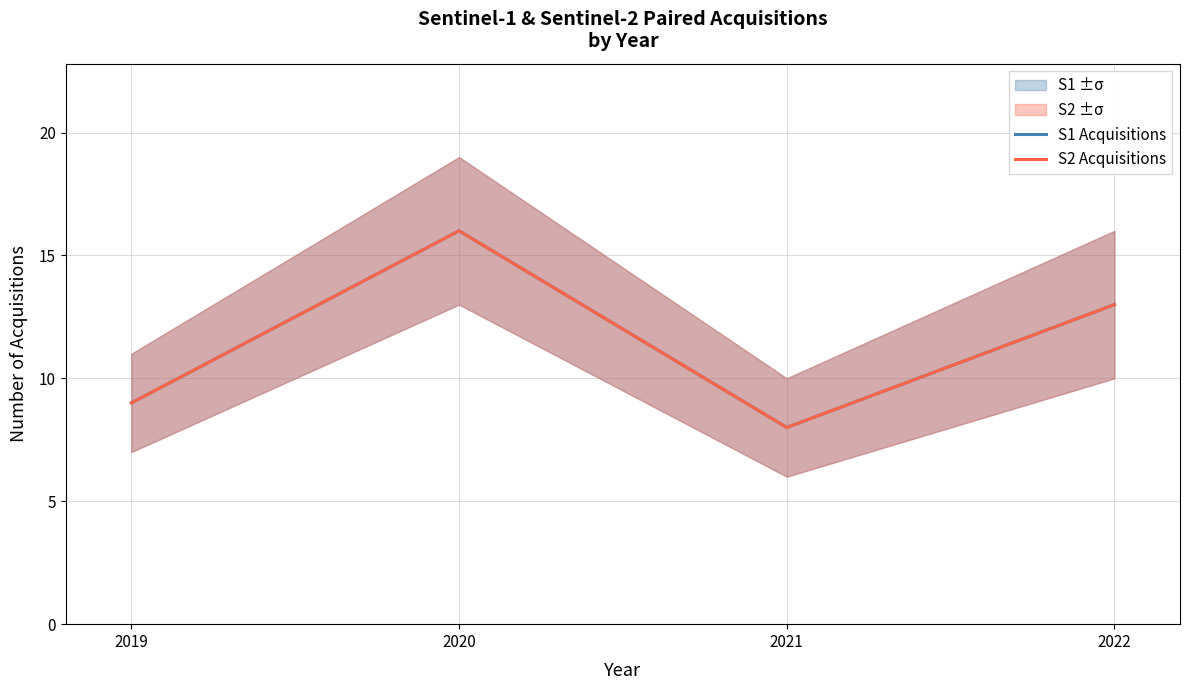

What is the highest value of the S2 Acquisitions series?

16